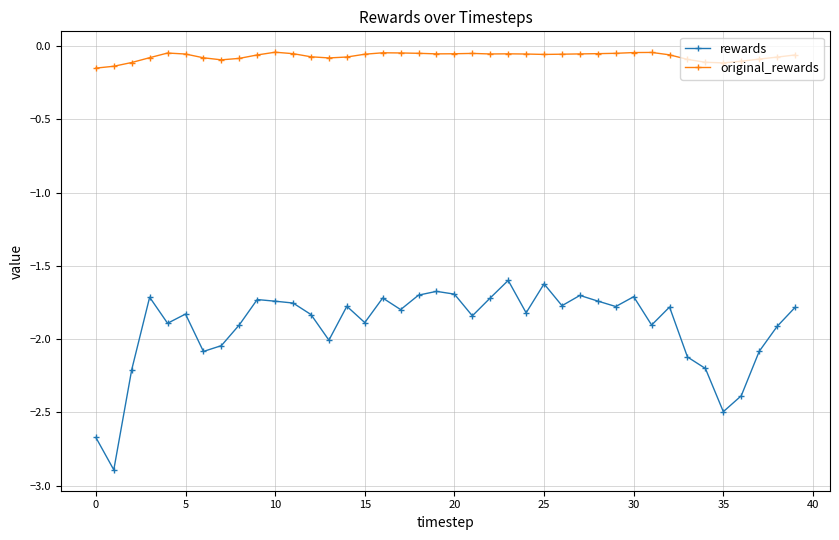

Rank the series by their maximum value, from highest to lowest.

original_rewards, rewards